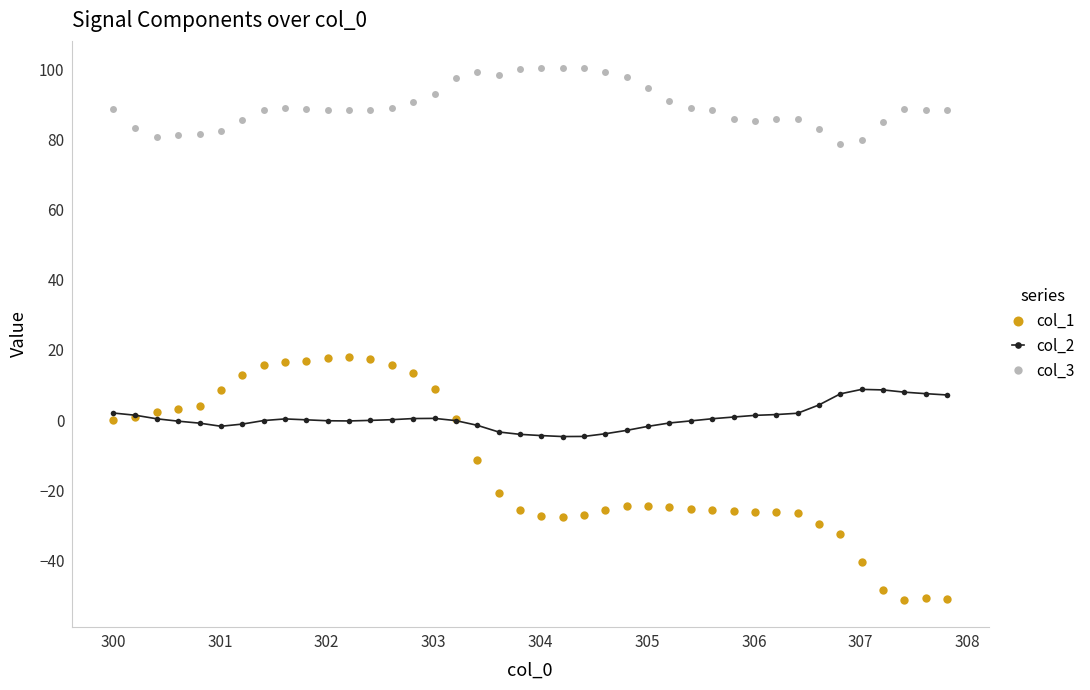

Which series has the largest total across all categories?

col_3